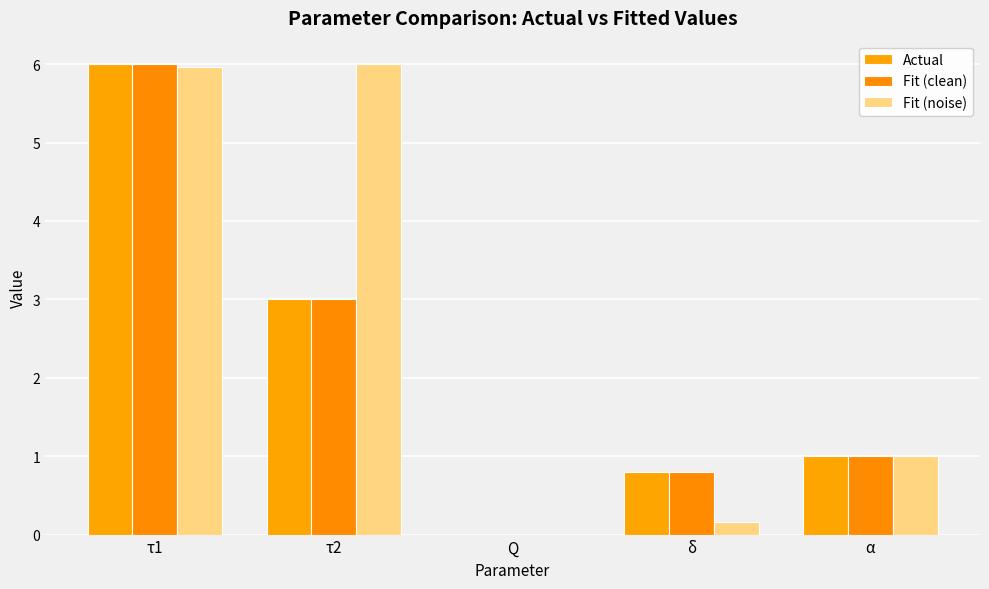

At which label does Actual reach its peak?

τ1